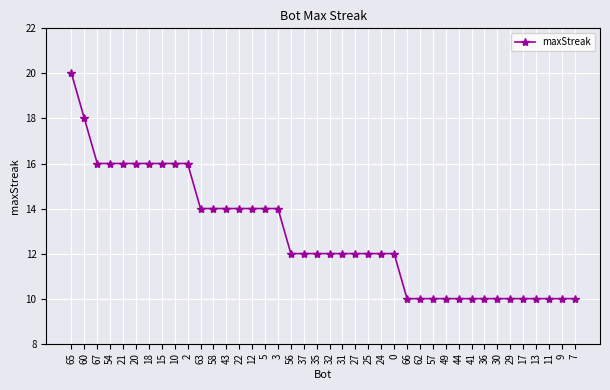

What is the maximum value shown in the chart?

20